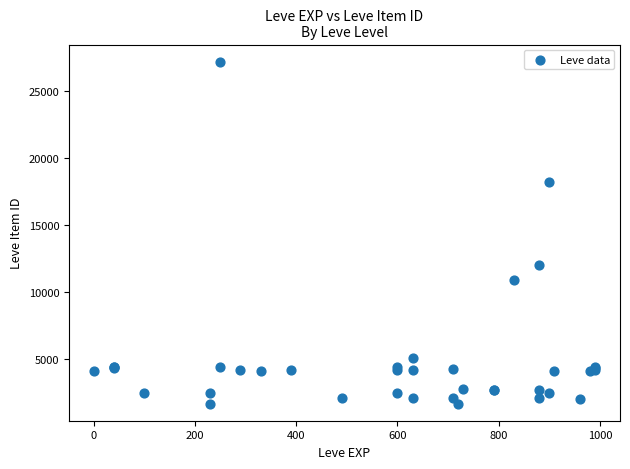

What Y value in the scatter plot is closest to 14448?

12018